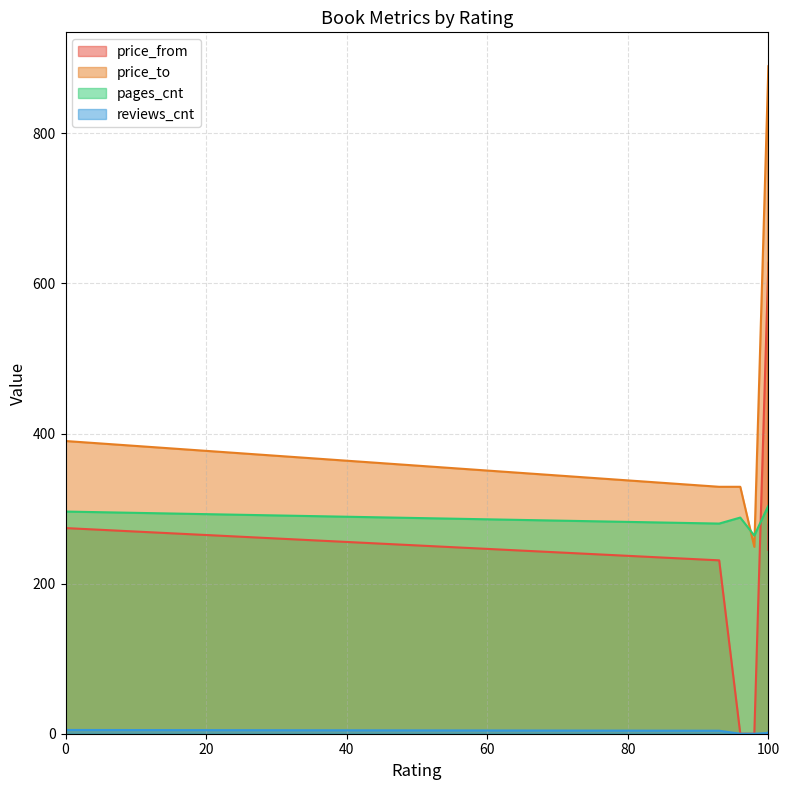

At which category is the sum across all series the highest?

100